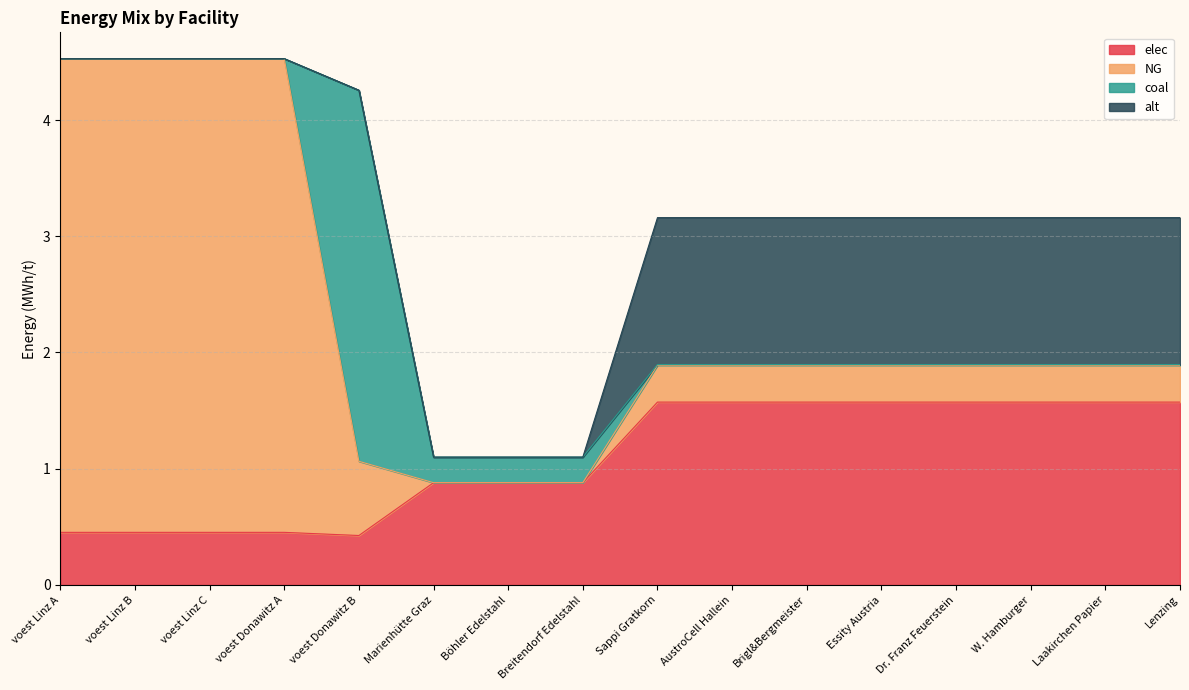

How many interior local peaks does the NG series have?

1